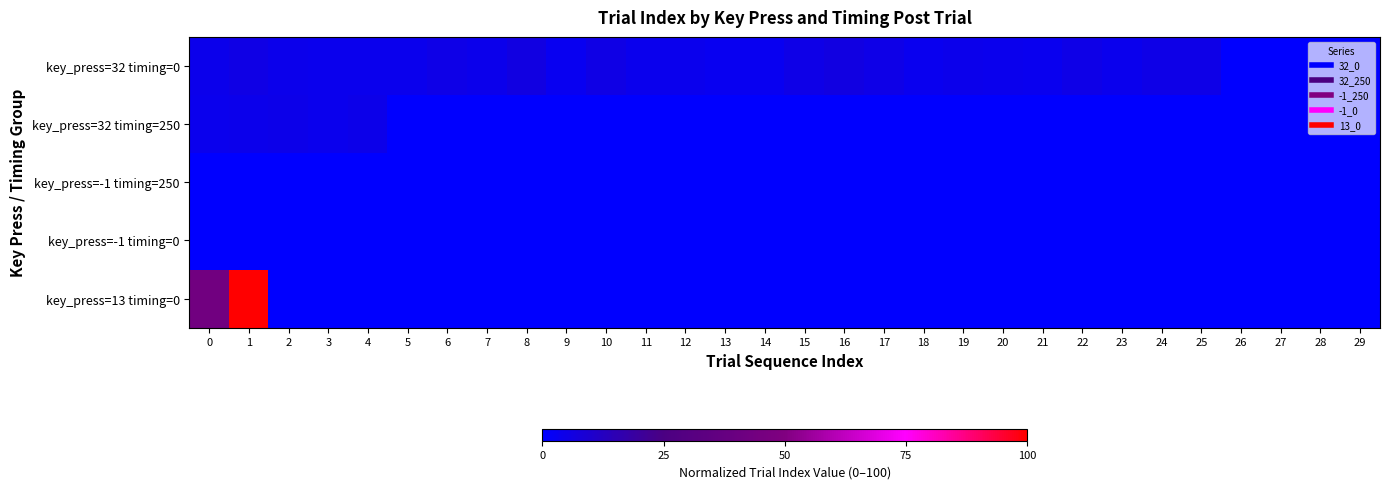

How many categories are shown in the chart?

30